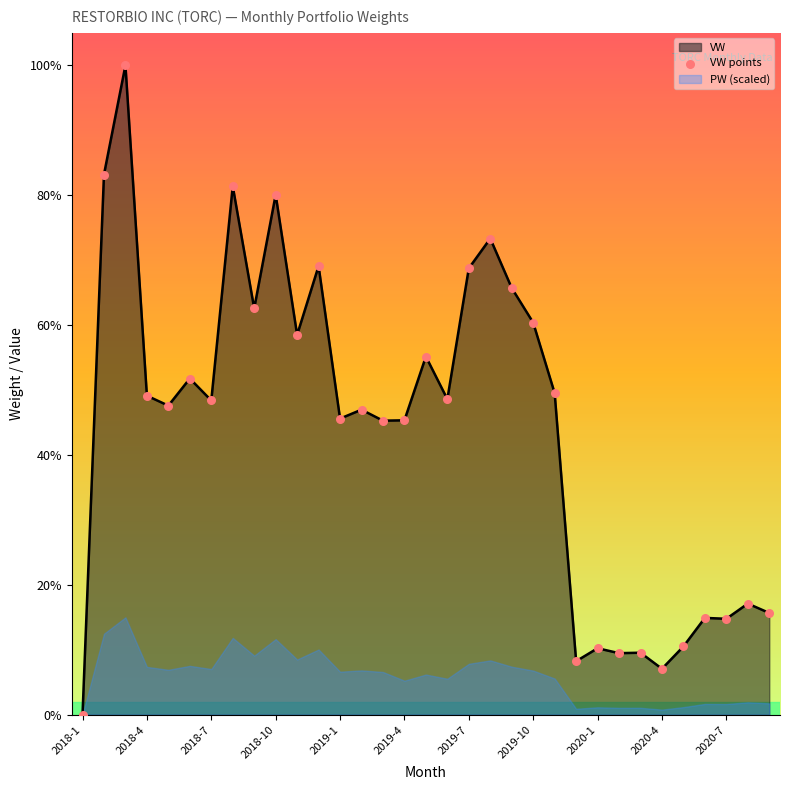

Which has a higher value, 2020-4 or 14?

2020-4